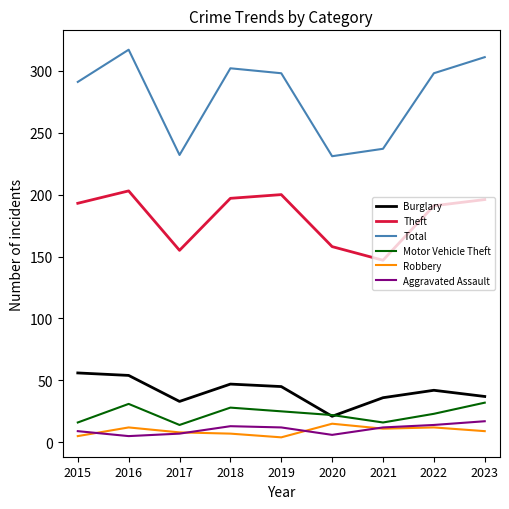

What is the spread (max minus min) of values at 2017?

225